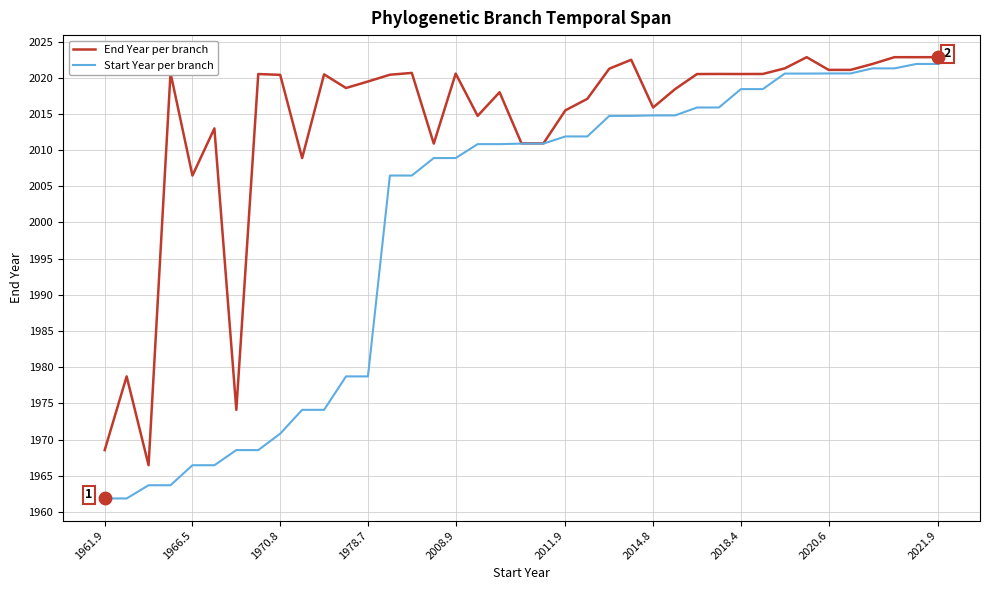

Which series has the largest total across all categories?

End Year per branch